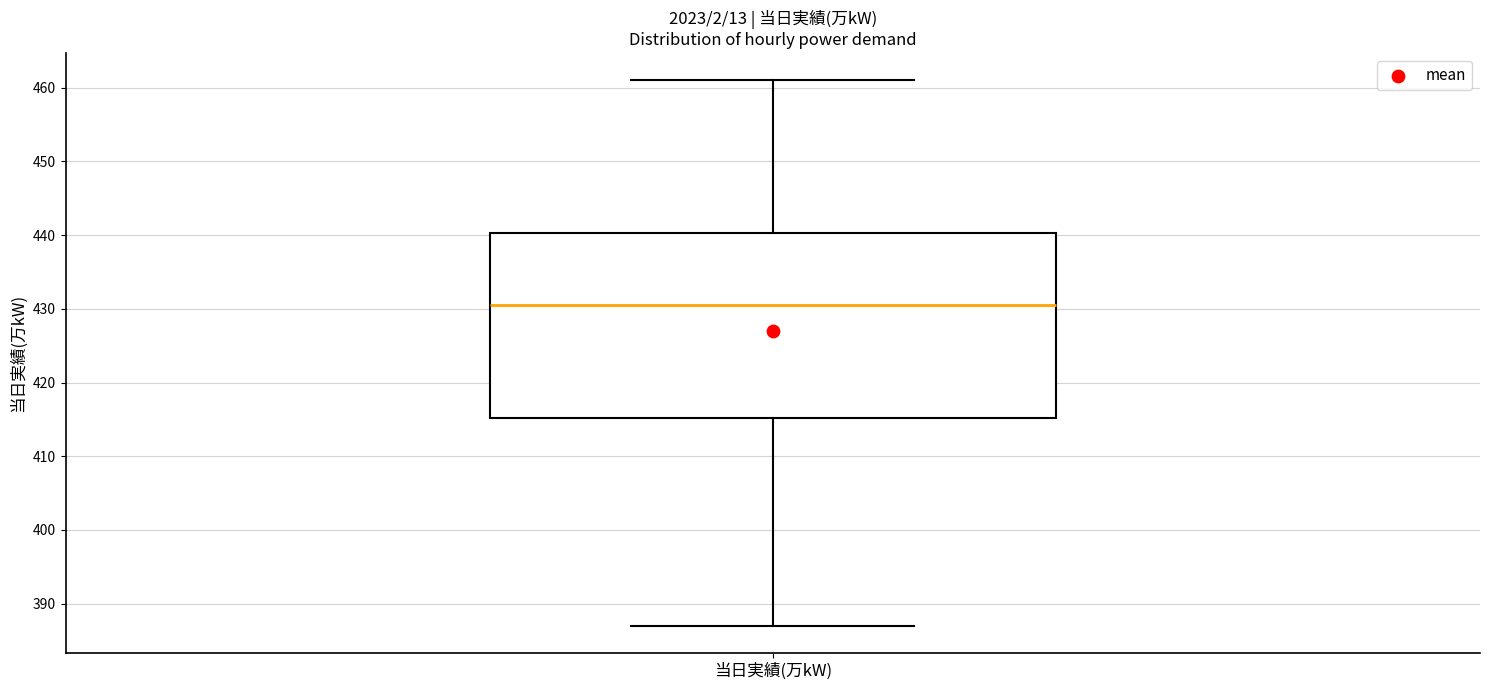

Where does the median line of the box for 当日実績(万kW) sit on the y-axis? The values are not printed on the chart, so give them approximately, as read against the axis.

431